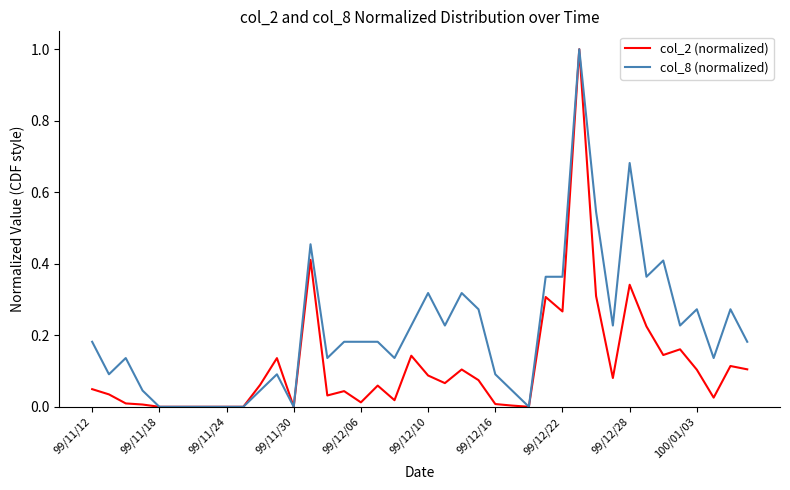

Which series has the largest total across all categories?

col_8 (normalized)